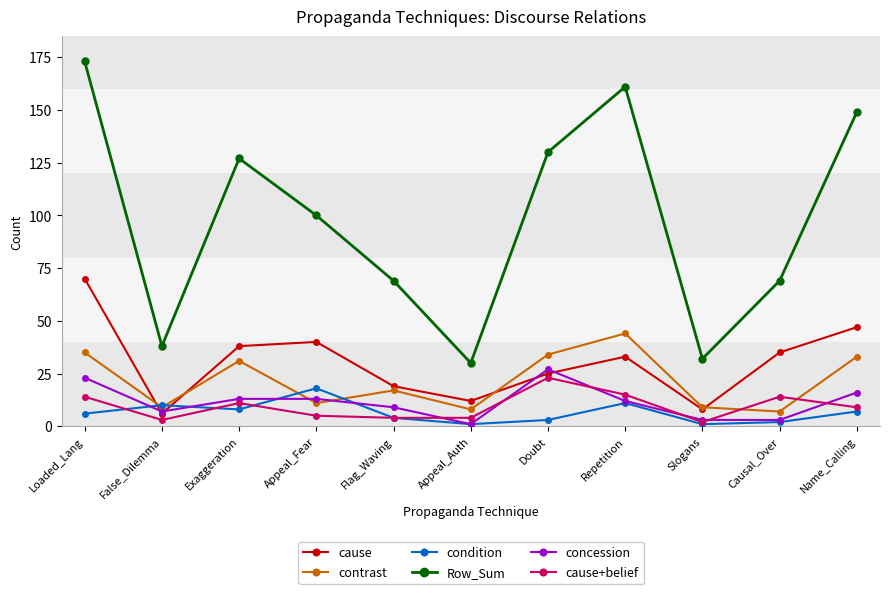

How many lines are shown in the chart?

6